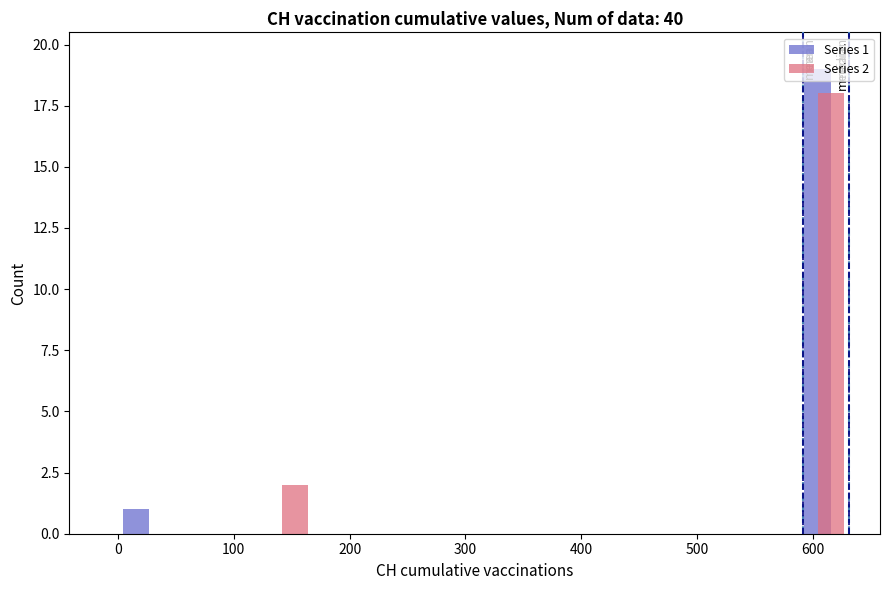

In the Series 2 series, which range on the x-axis has the tallest bar?

590 to 630